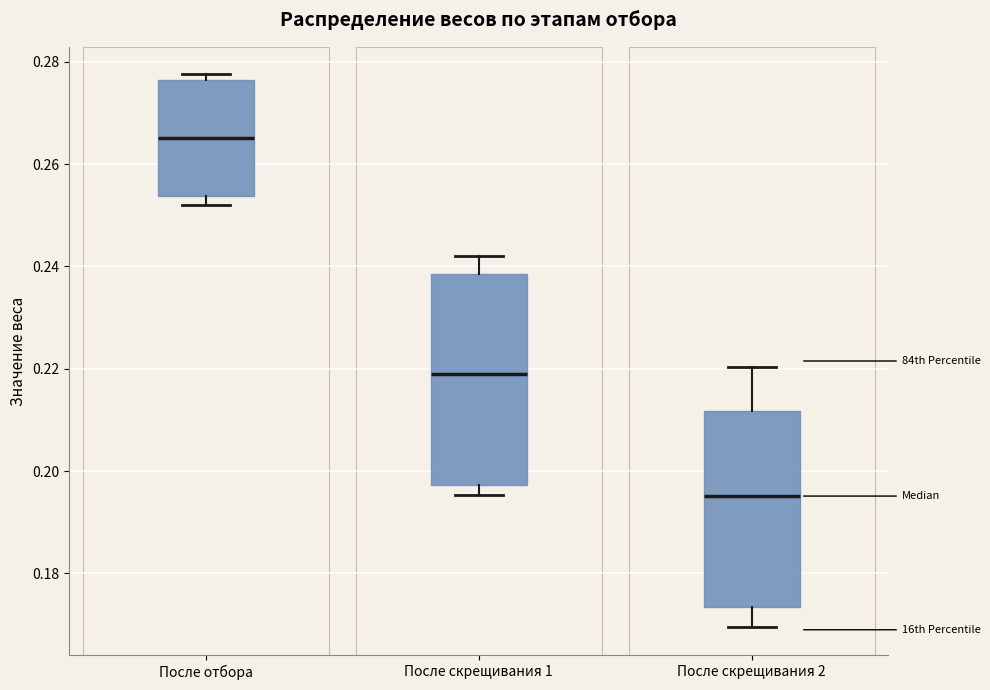

Reading left to right, transcribe this box plot: for each box, give where its median line is, the range the box spans, and where its two whiskers end, as read against the y-axis. The values are not printed on the chart, so give them approximately, as read against the axis.

После отбора: median 0.266, box 0.254 to 0.276, whiskers 0.252 to 0.278
После скрещивания 1: median 0.220, box 0.198 to 0.238, whiskers 0.196 to 0.242
После скрещивания 2: median 0.196, box 0.174 to 0.212, whiskers 0.170 to 0.220